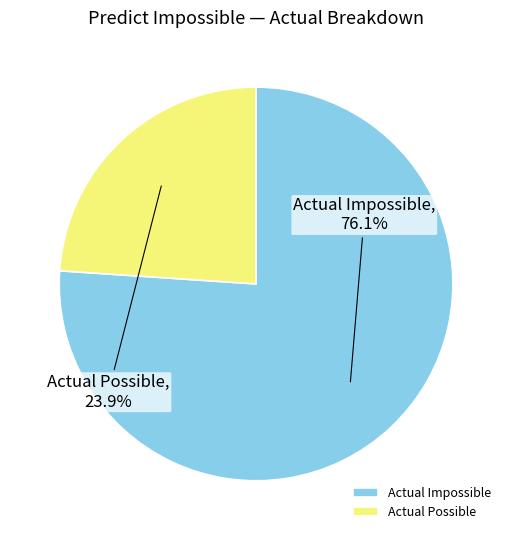

What is the largest slice in the pie chart?

Actual Impossible